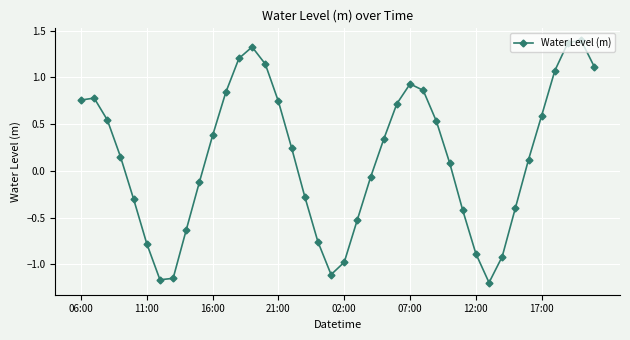

What is the difference between the maximum and minimum values?

2.6